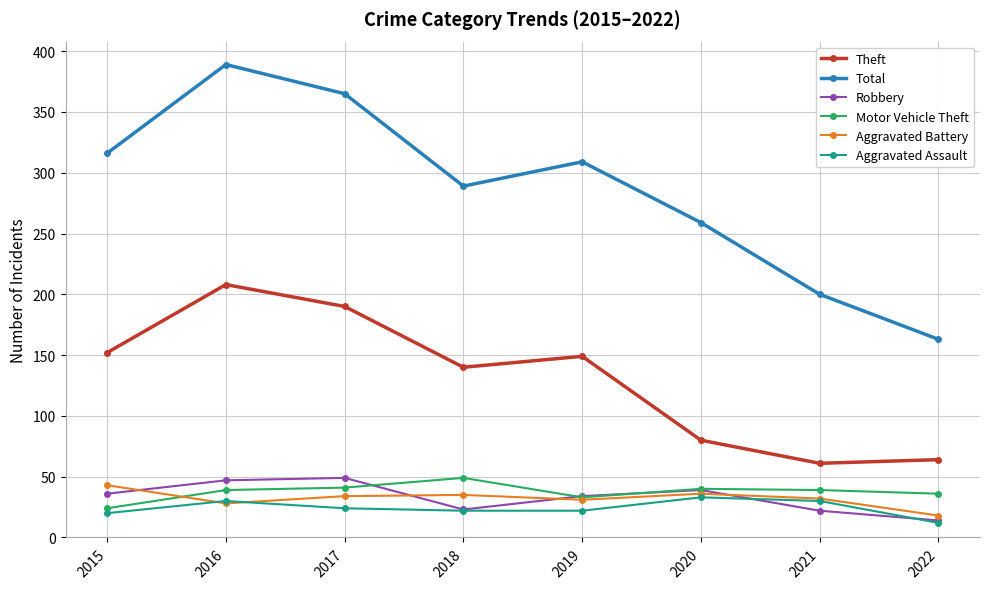

List the labels in order of Total value, largest first.

2016, 2017, 2015, 2019, 2018, 2020, 2021, 2022